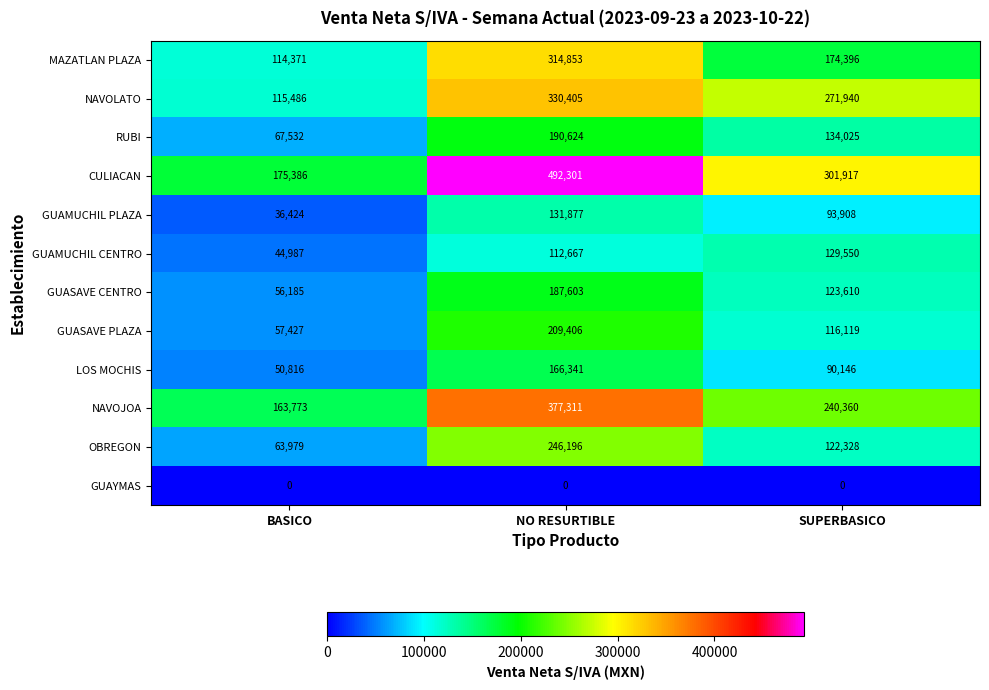

Which series changed the most between BASICO and SUPERBASICO?

NAVOLATO